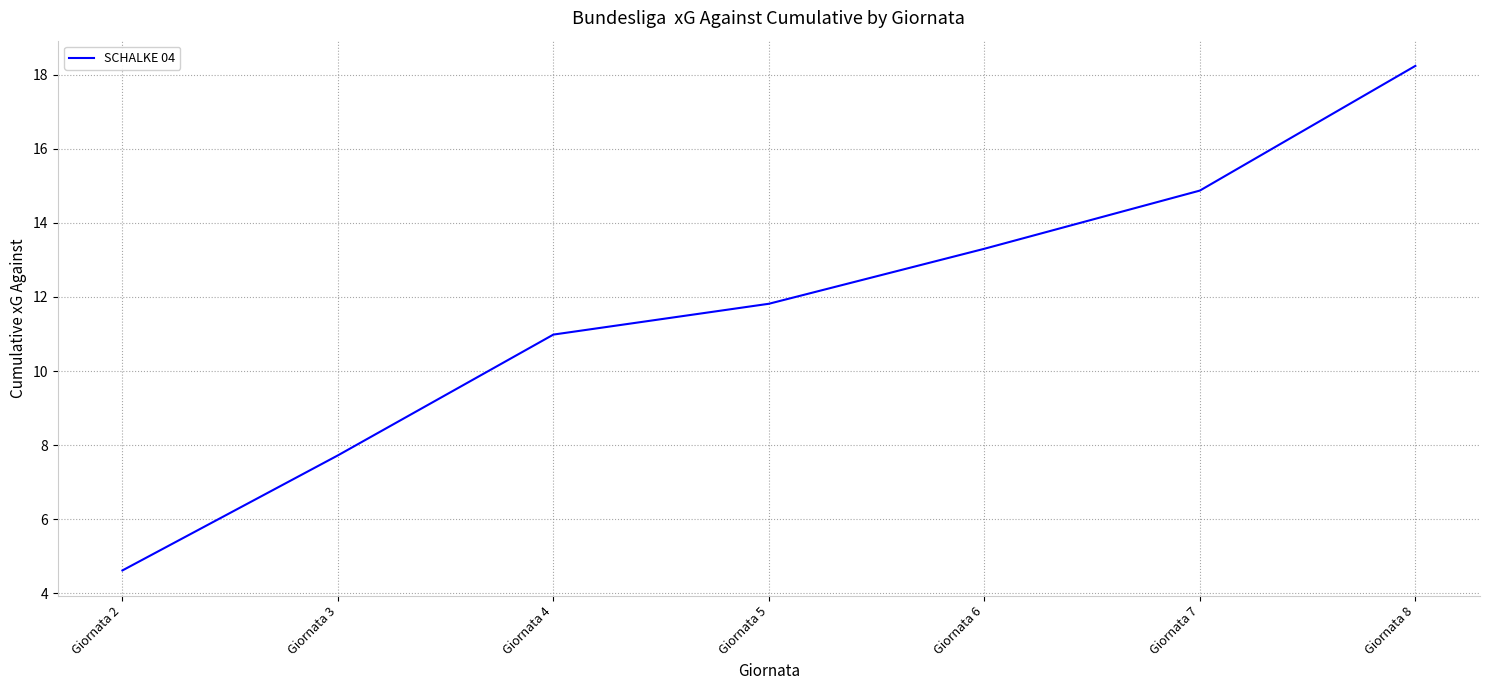

Where is the data nearest to the value 11?

Giornata 4